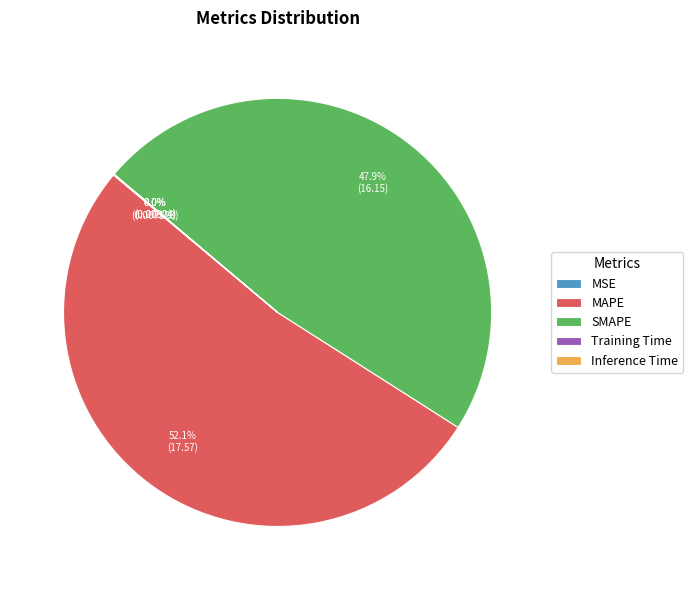

Which slice represents more than half of the pie?

MAPE